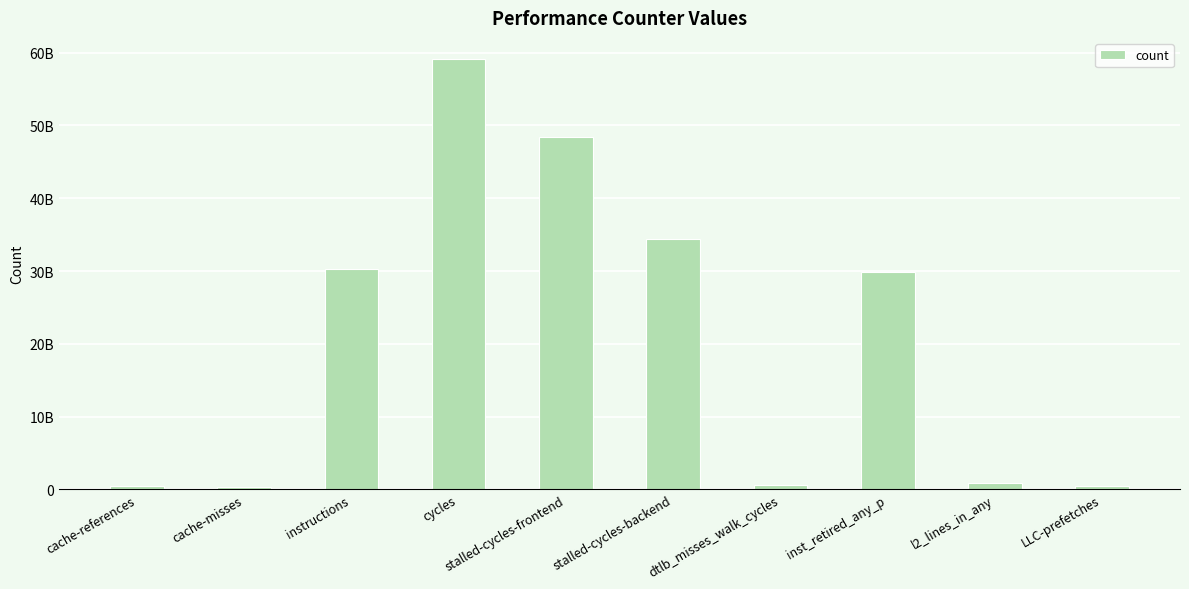

Is it true that the value at stalled-cycles-backend is 22024028771?

False